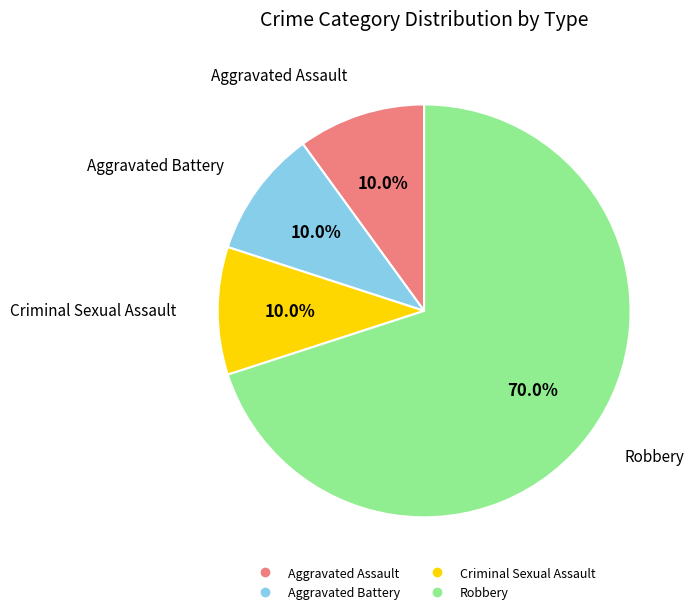

Does Criminal Sexual Assault account for over 50% of the chart?

No